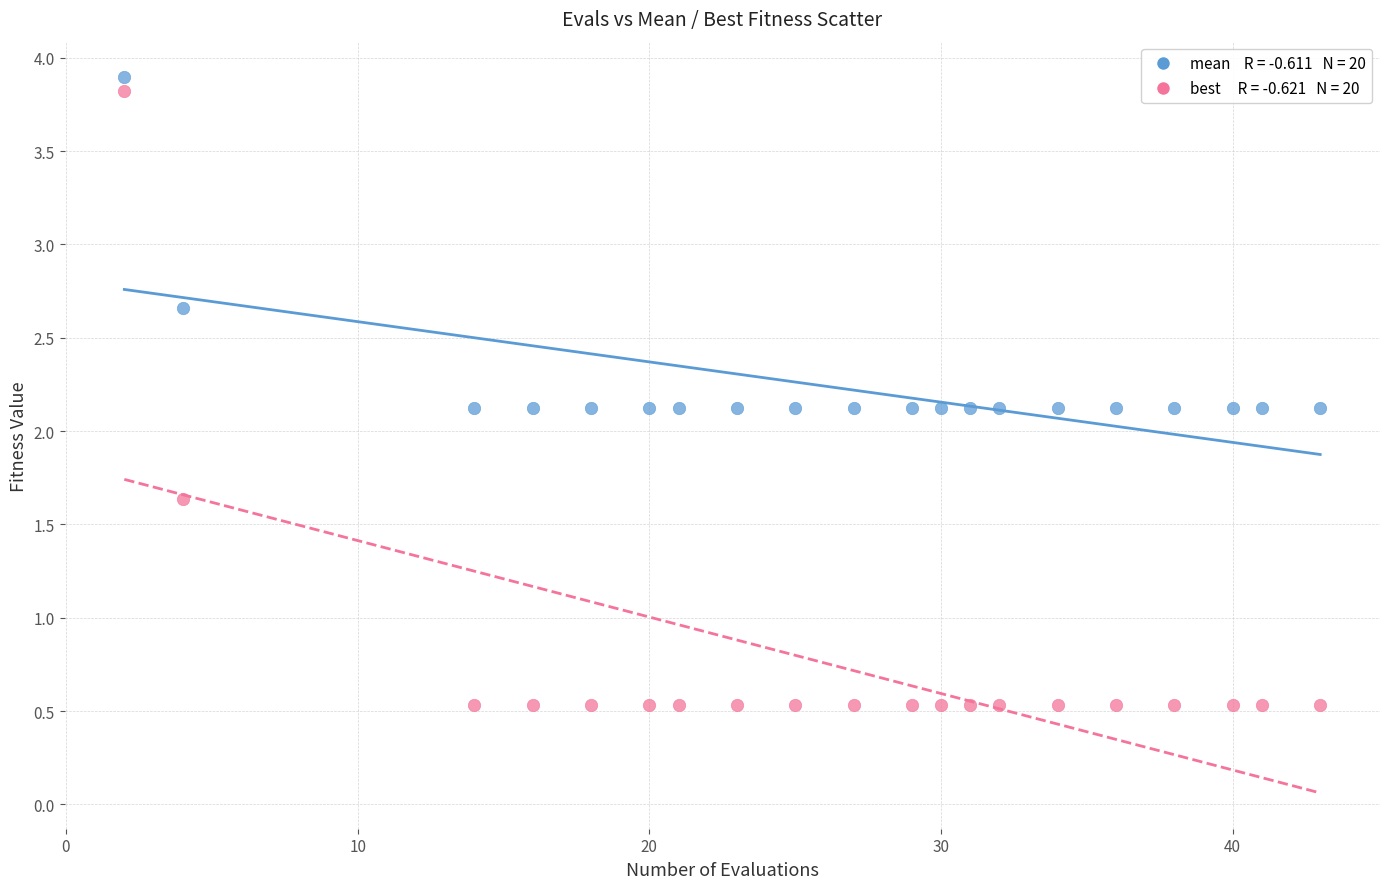

Across all data points, what is the range of X values (max minus min)?

41.0